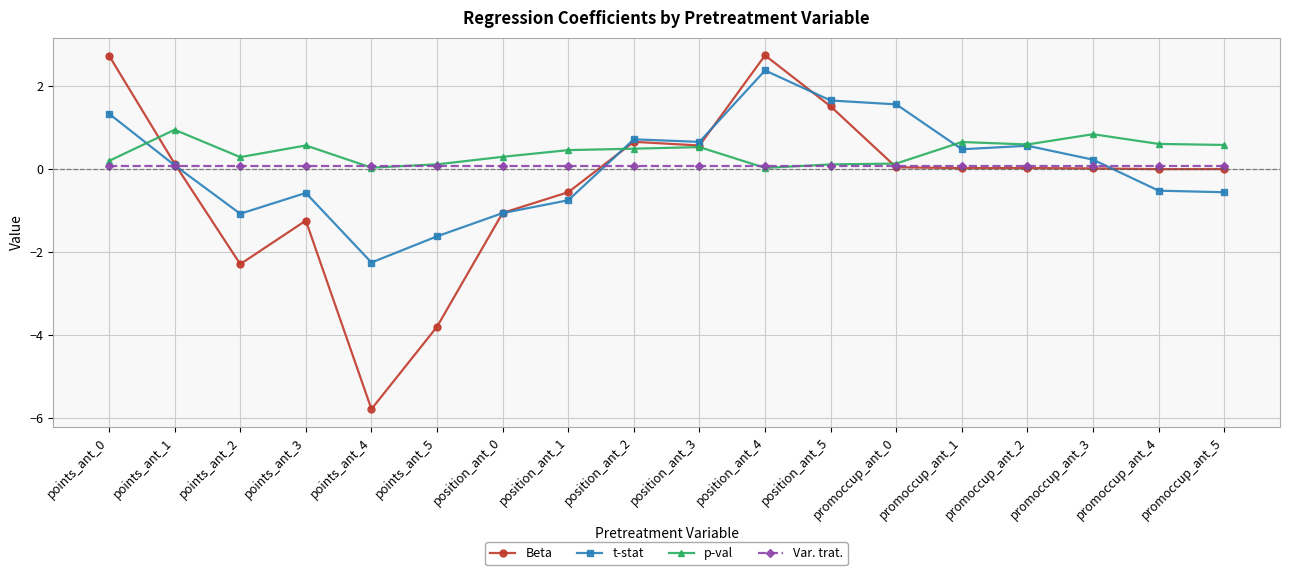

What is the average value of the t-stat series?

0.1